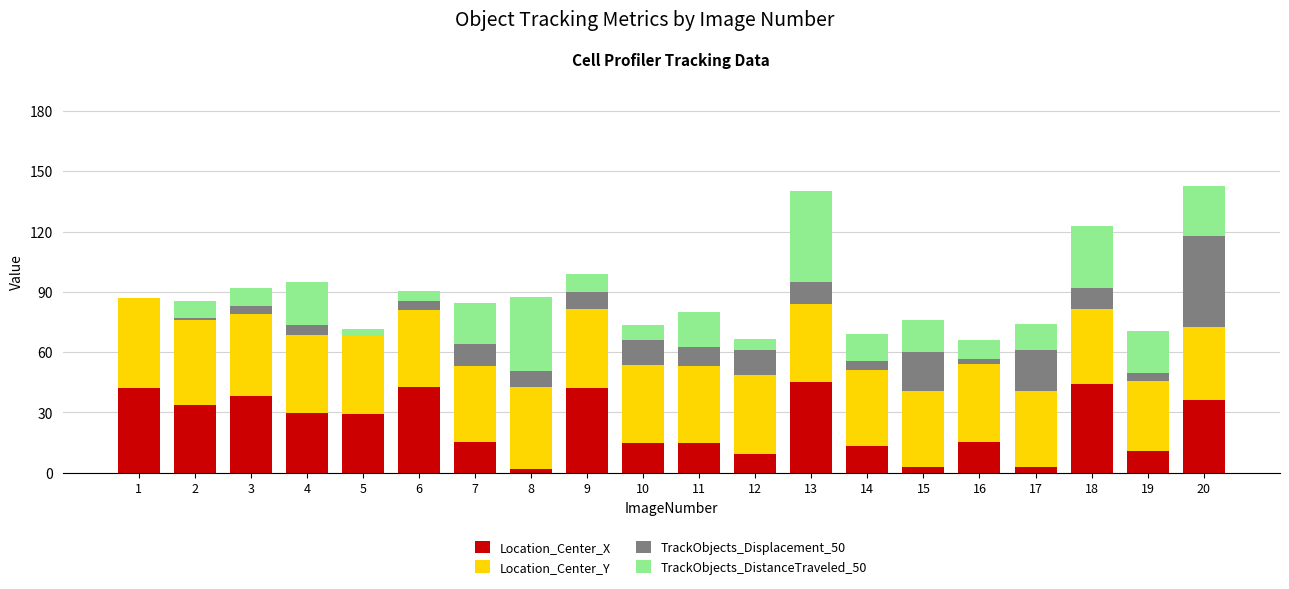

The value of Location_Center_X at 18 is 44.0. True or false?

True